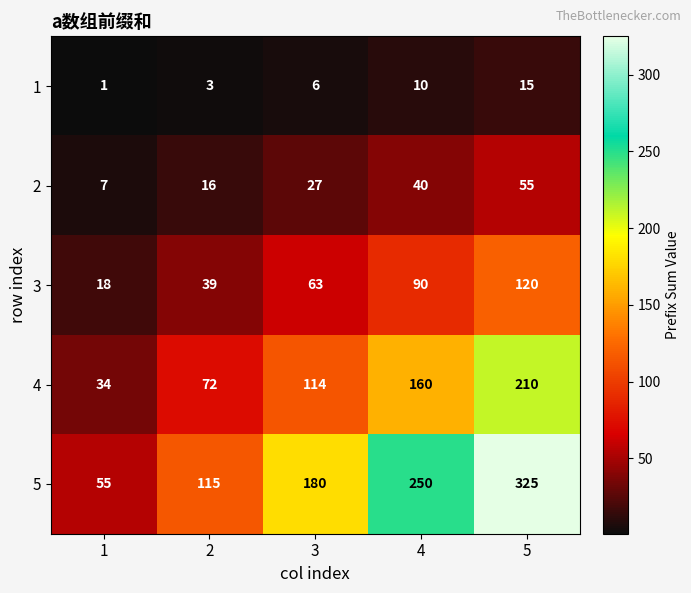

The 5 series shows 250 at 4. True or false?

True